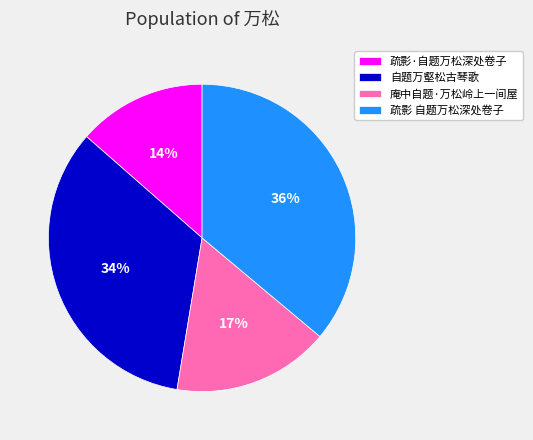

Does any single category account for the majority?

No